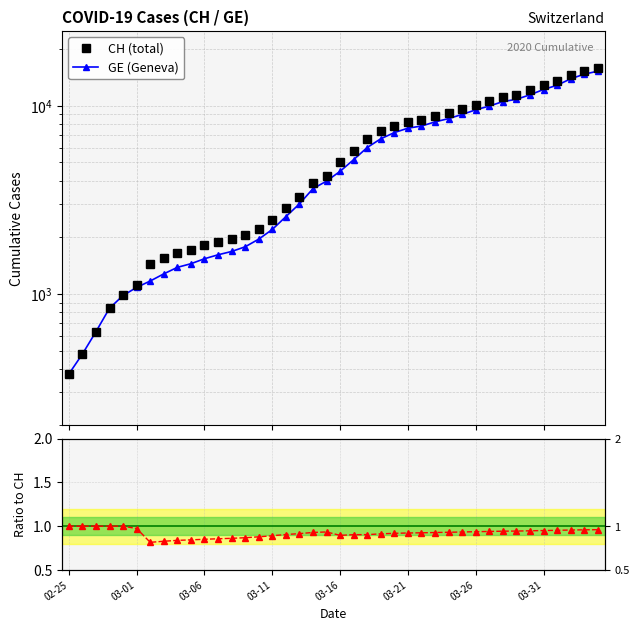

How many values in the CH (total) series exceed 5012?

19